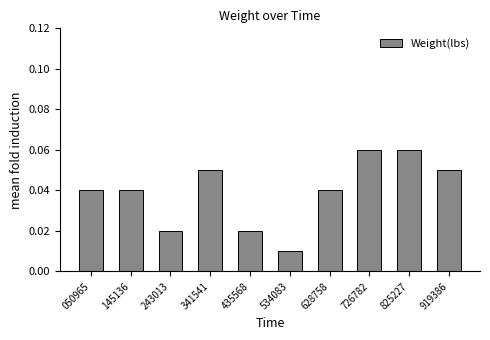

How many values are between 0 and 1?

10